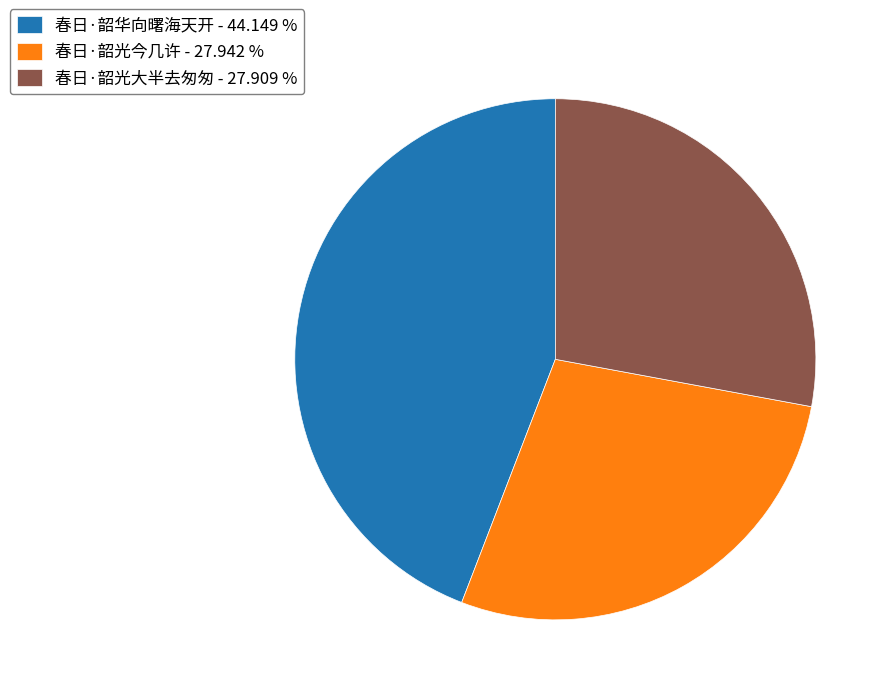

Approximately how many times larger is the value at 春日·韶华向曙海天开 compared to 春日·韶光今几许?

1.6